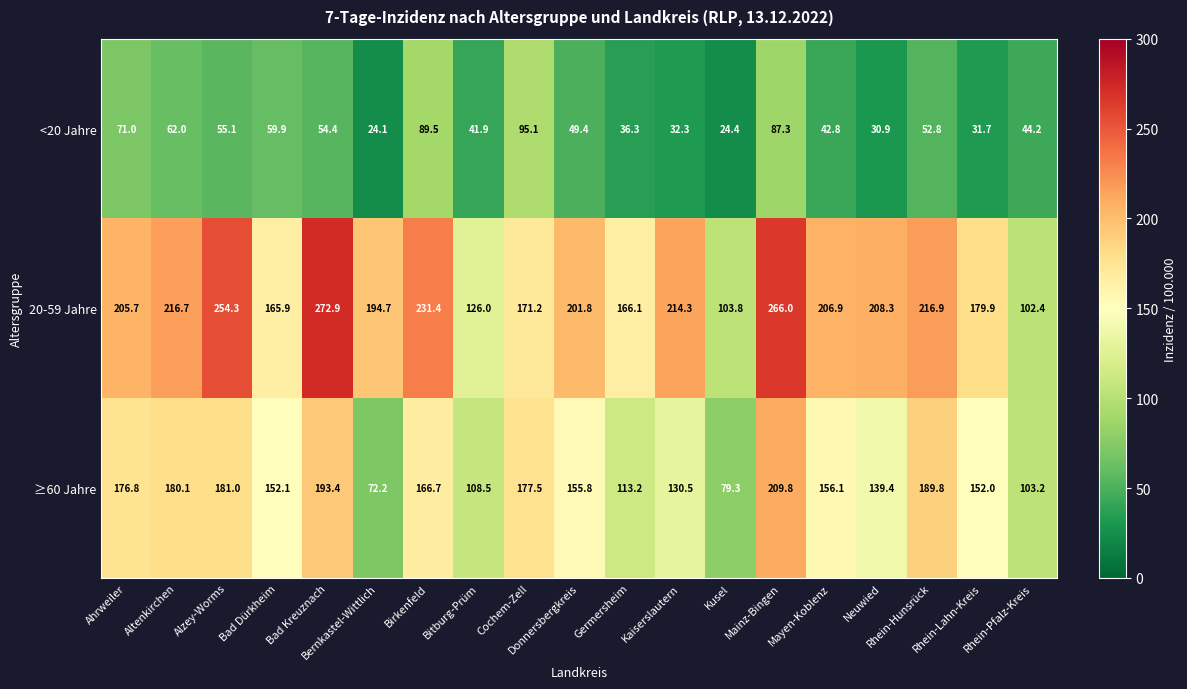

How many values in the ≥60 Jahre series are below 155?

9